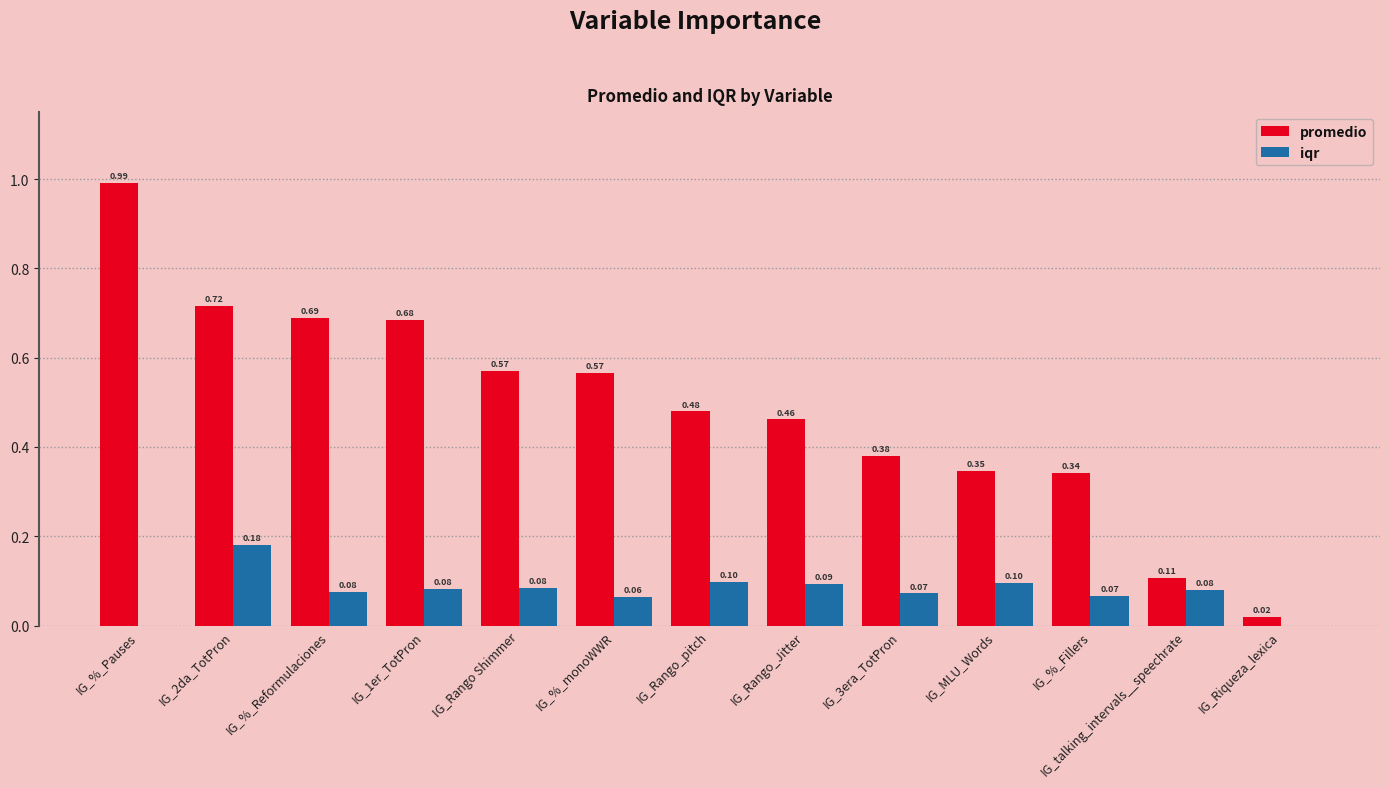

Between IG_%_Reformulaciones and IG_Riqueza_lexica, which series saw the biggest shift?

promedio